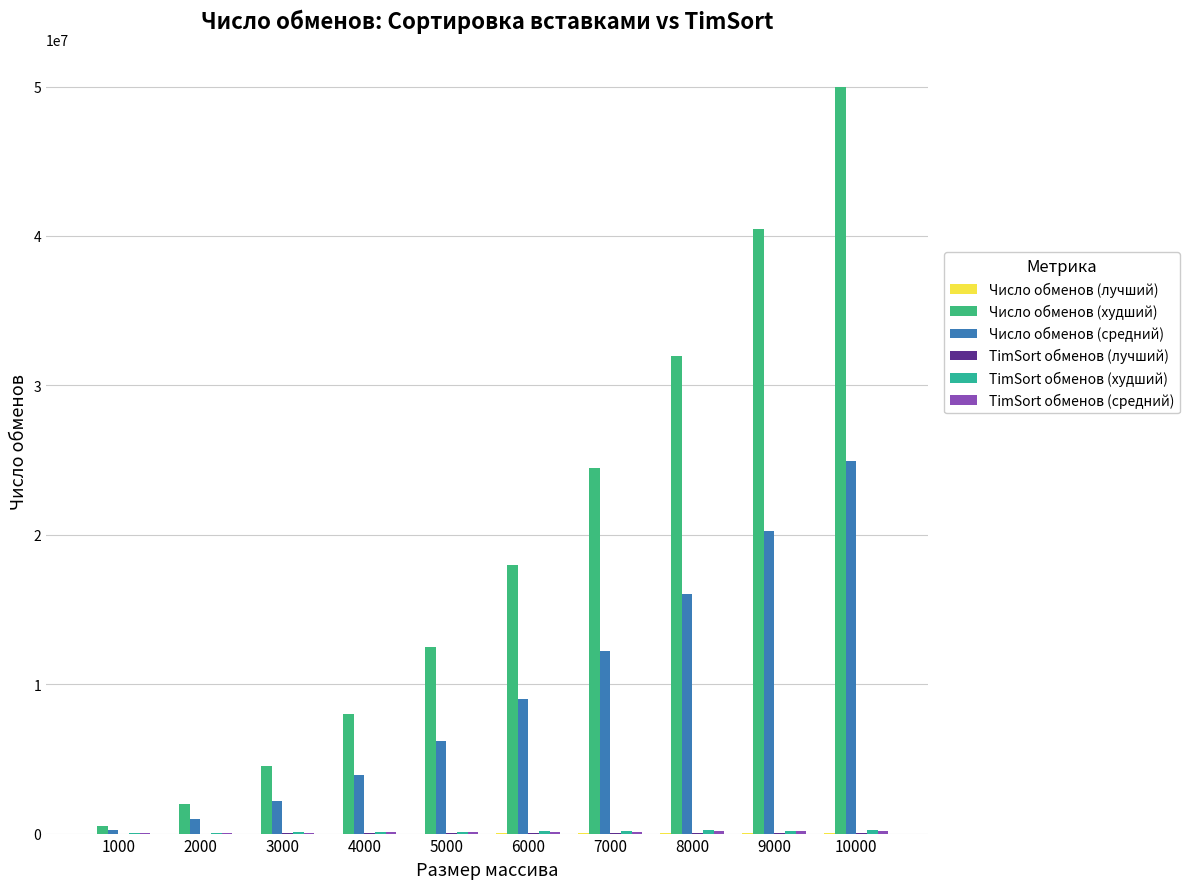

What is the maximum value for TimSort обменов (лучший)?

40560